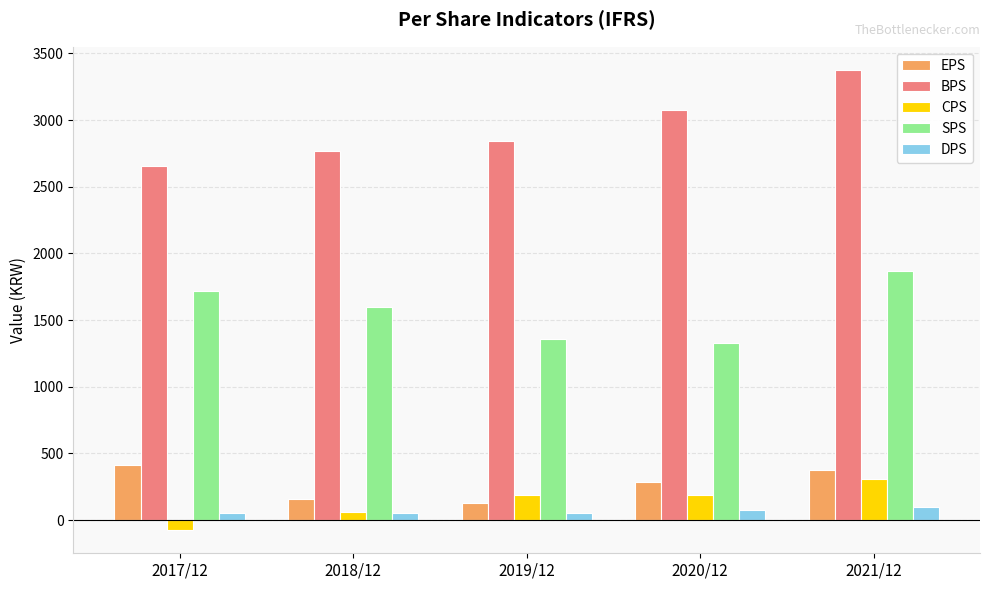

What is the label of the 2nd bar from the right?

2020/12